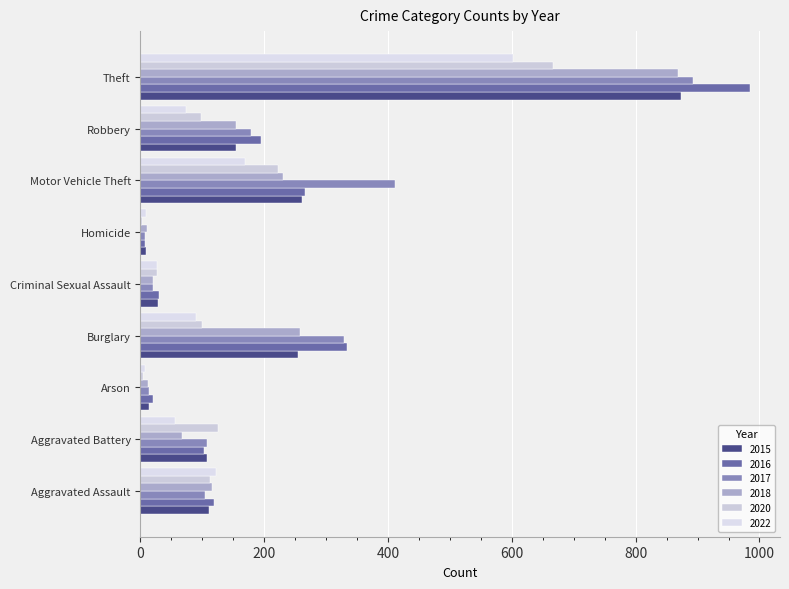

How many distinct data groups are displayed?

6